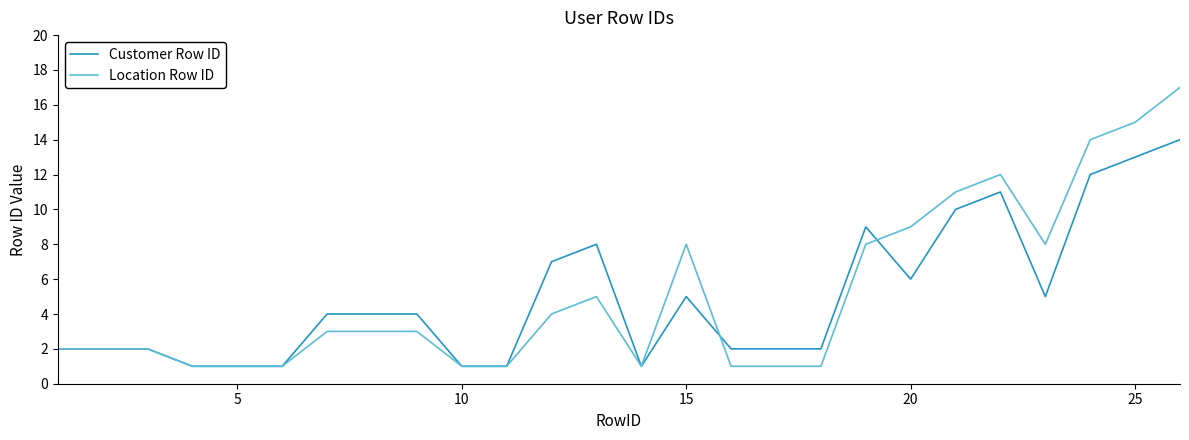

How many categories are shown in the chart?

26